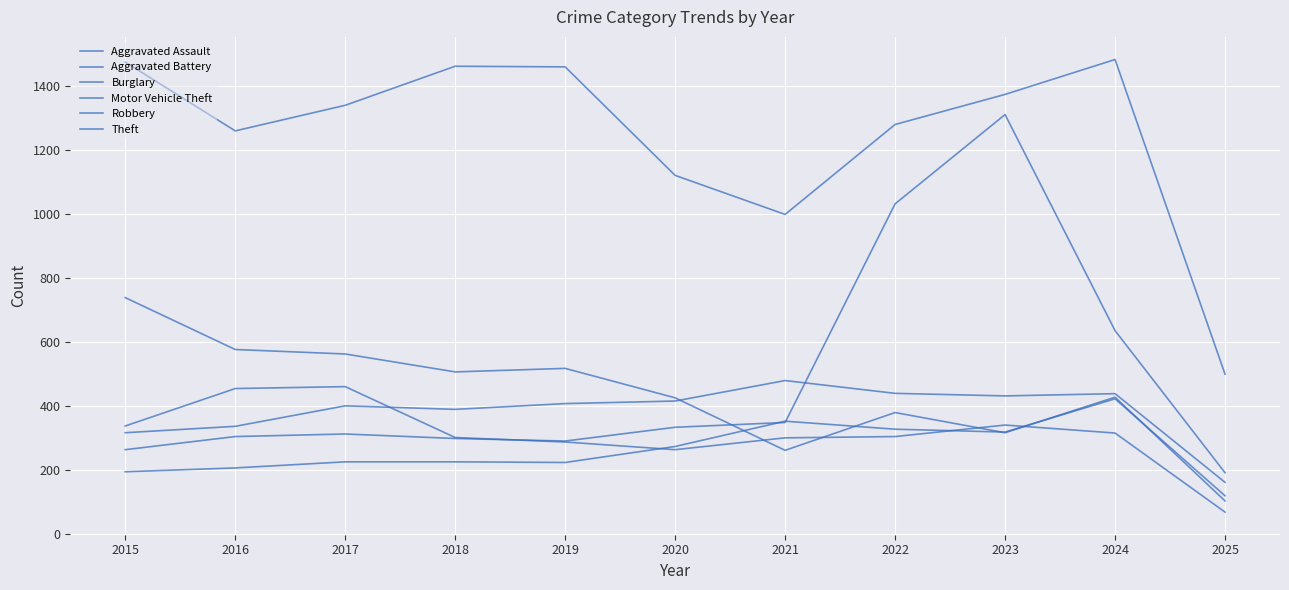

How many lines are shown in the chart?

6